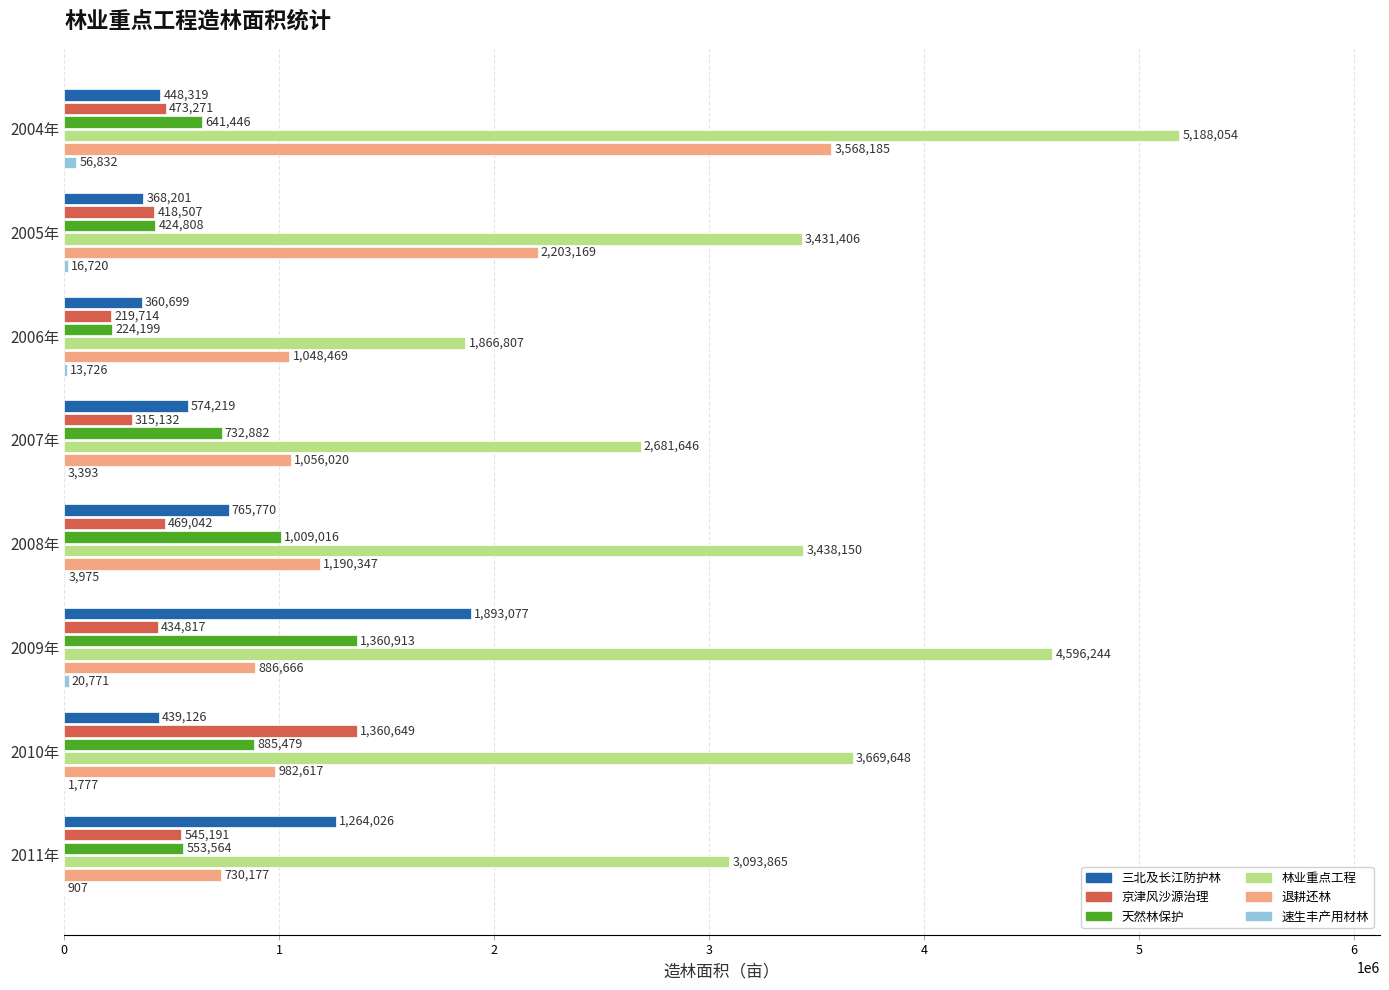

At which category does the chart reach its peak across all series?

2004年